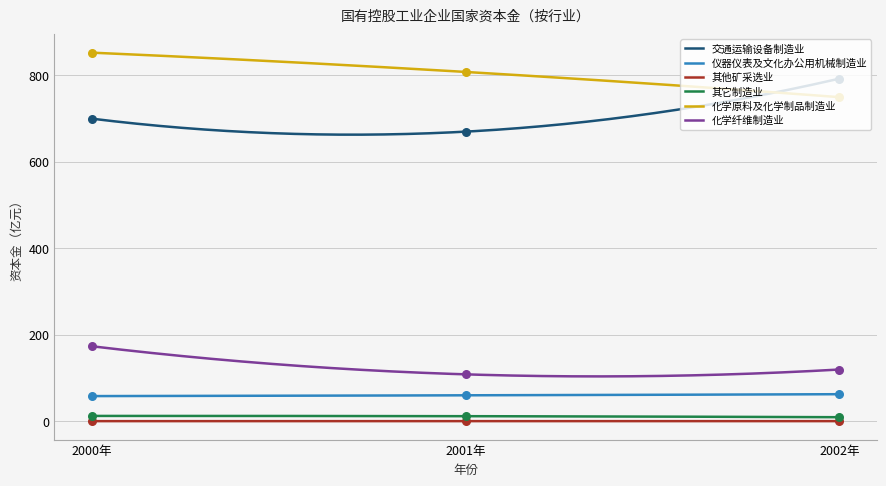

At how many categories does at least one series exceed 787?

3